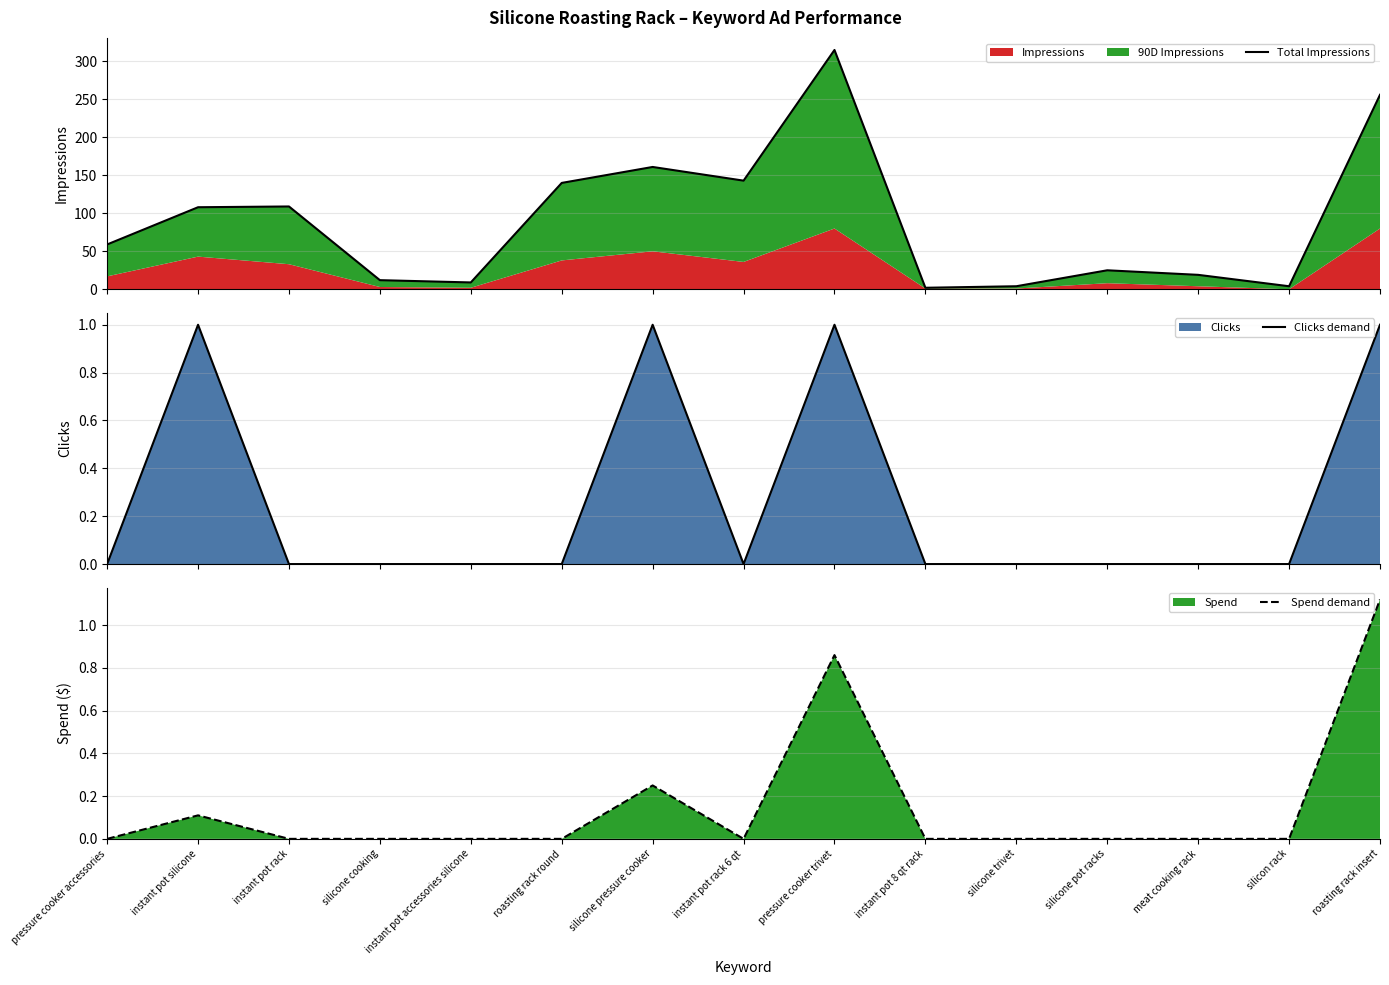

At which category does Clicks demand reach its first local peak?

instant pot silicone